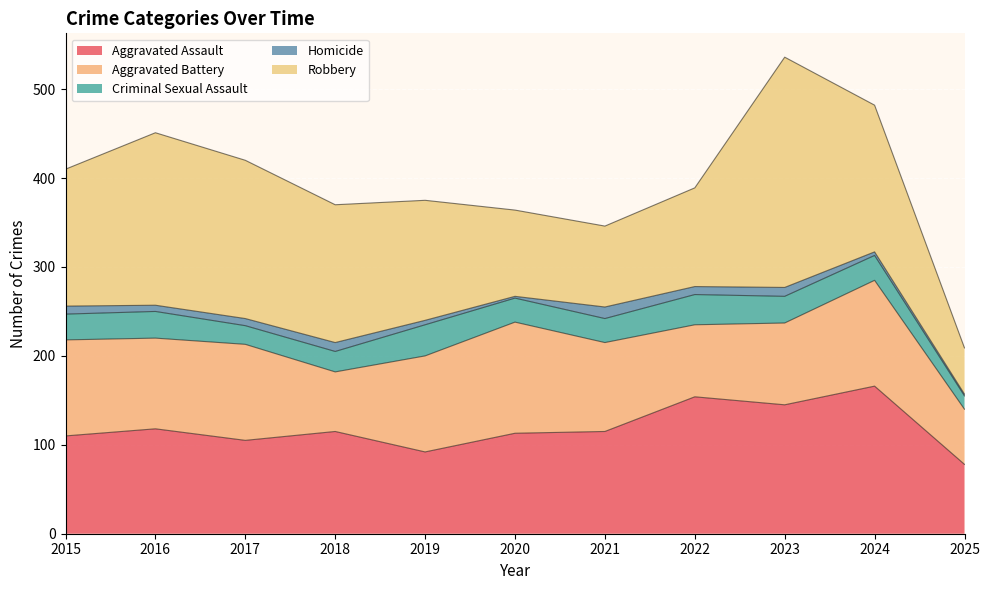

Which series has the widest spread of values?

Robbery